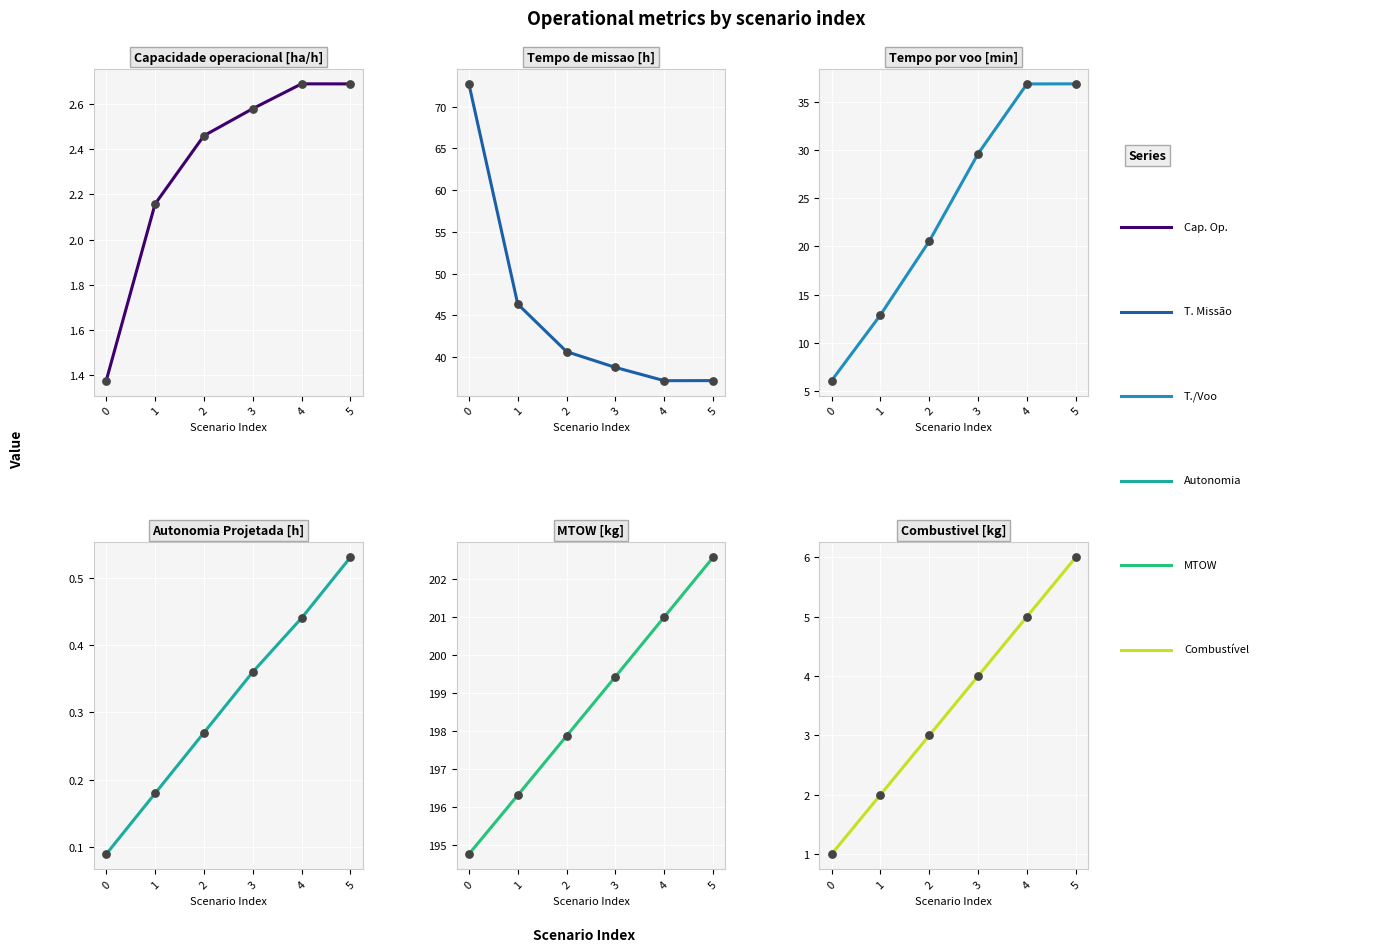

Which series has the largest total across all categories?

MTOW [kg]